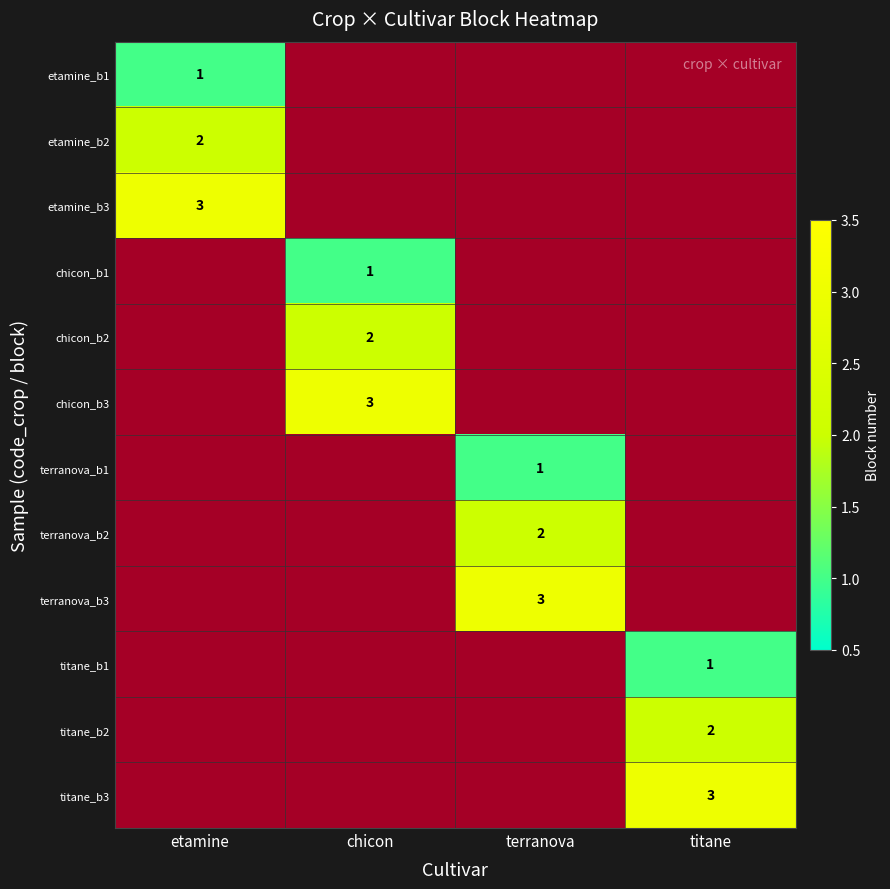

True or false: titane_b1 has a value of 1.4 at titane.

False